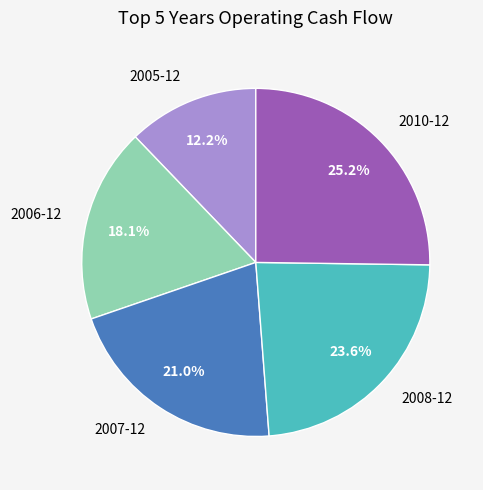

Does any single category account for the majority?

No